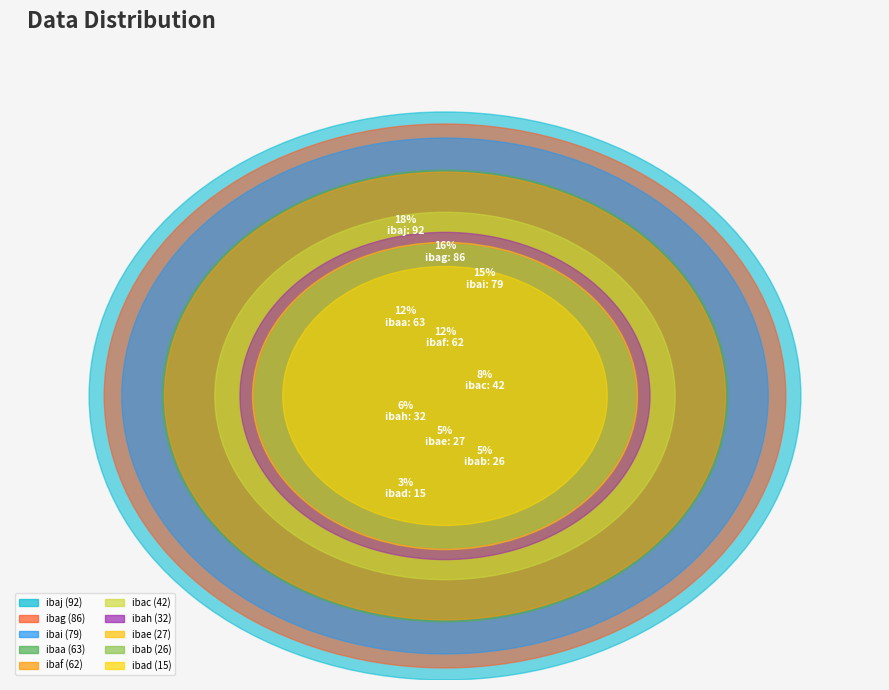

True or false: ibaf accounts for 18% of the total.

False